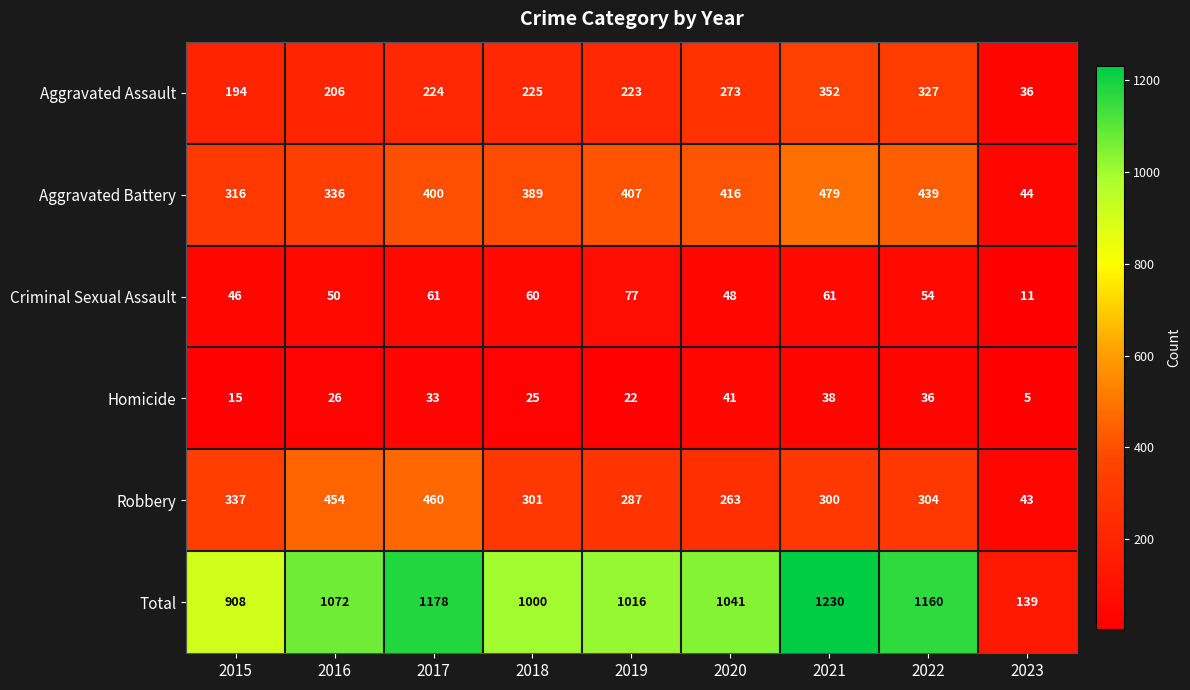

What is the difference between the Criminal Sexual Assault values at 2021 and 2015?

15